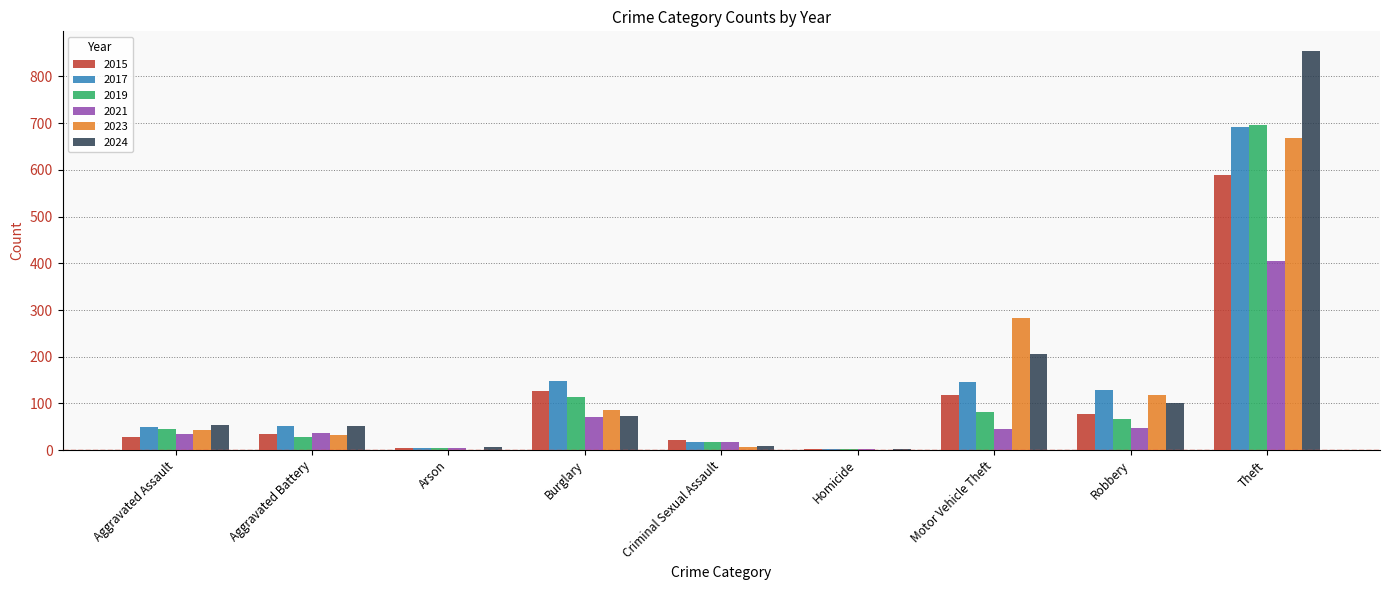

At which label does 2015 reach its peak?

Theft